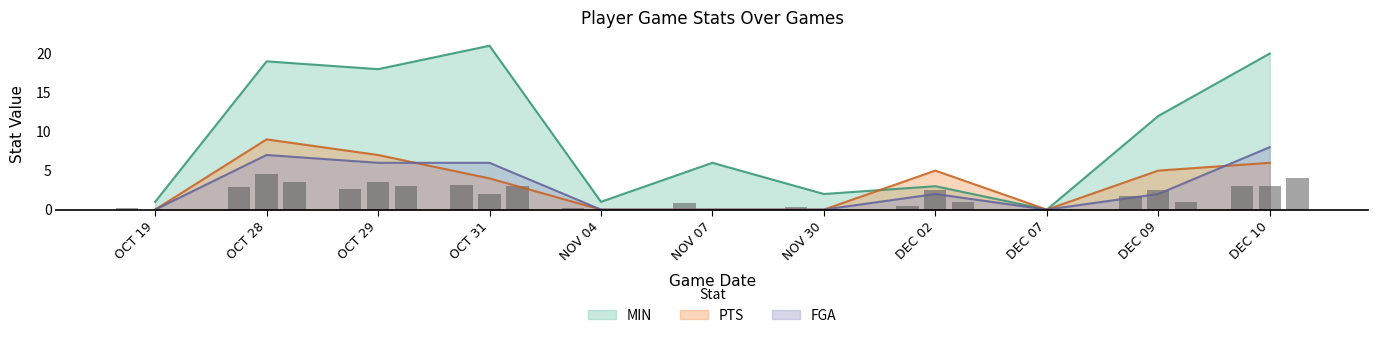

At which label is MIN closest to 10?

DEC 09